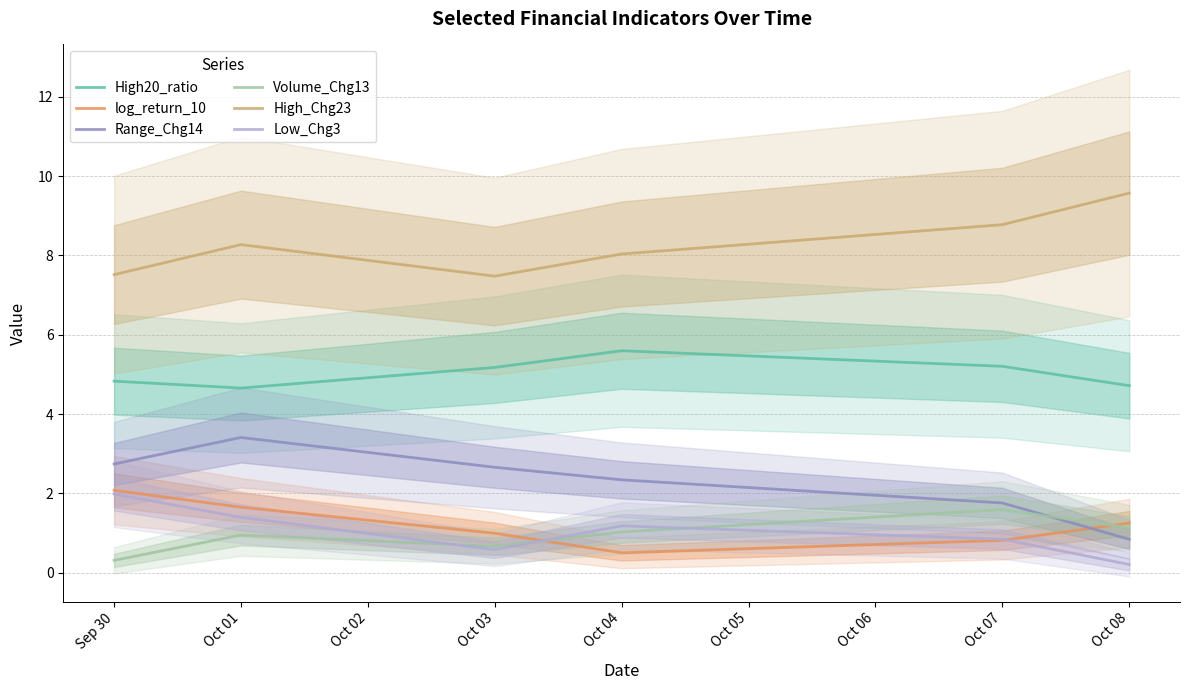

Rank the categories by Low_Chg3 value from lowest to highest.

Oct 08, Oct 03, Oct 07, Oct 04, Oct 01, Sep 30